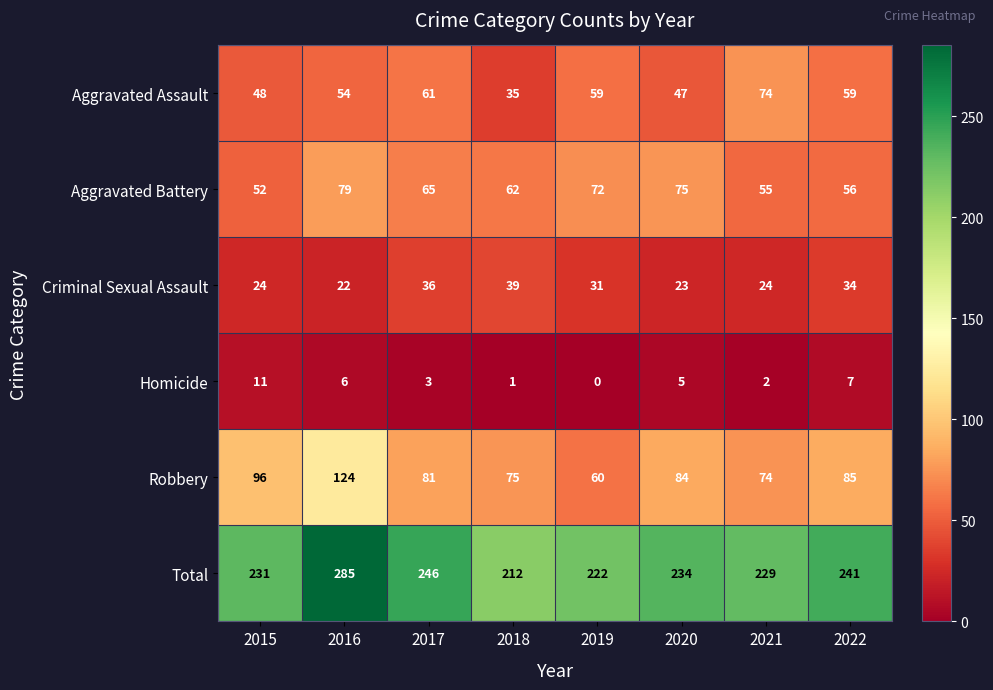

Which series has the widest spread of values?

Total